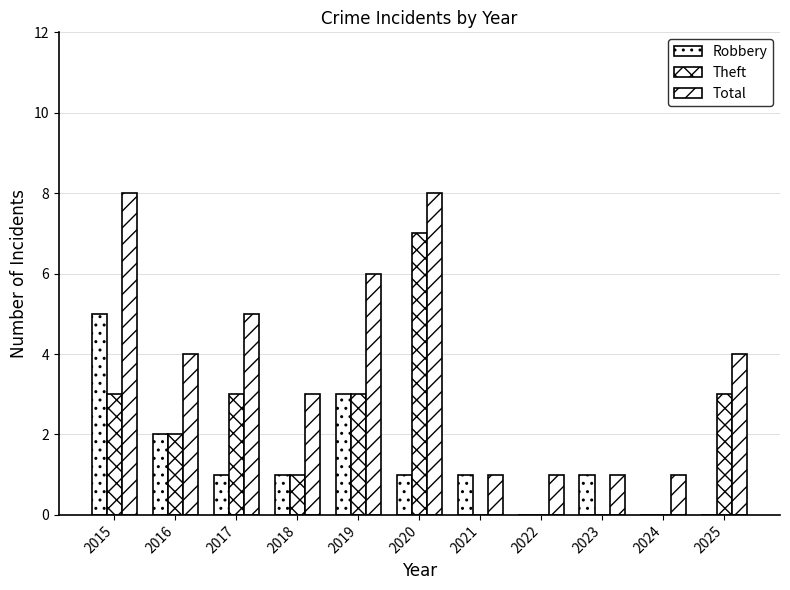

How many groups of bars are there?

11